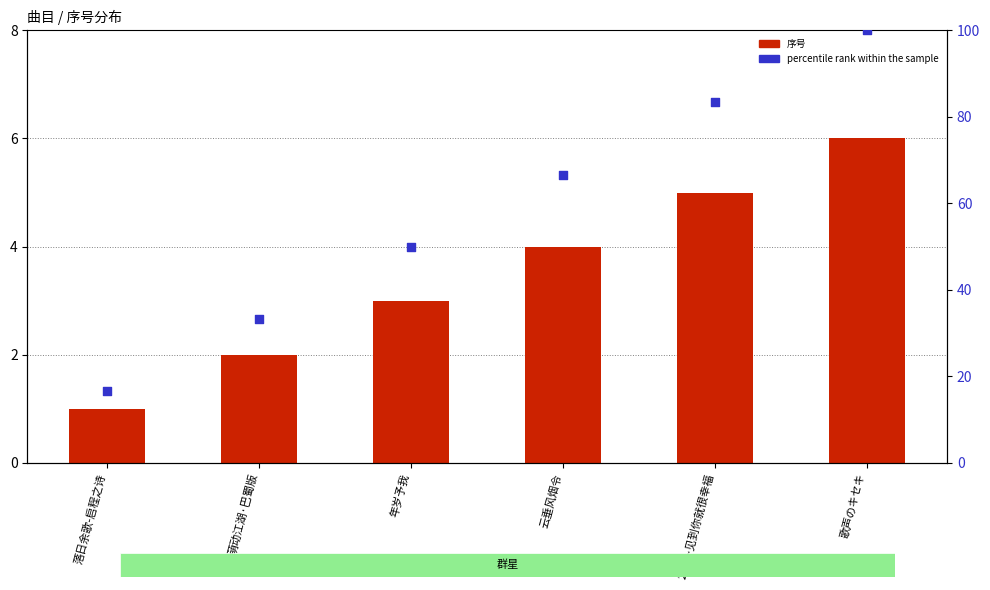

Which series reaches the minimum Y coordinate?

序号